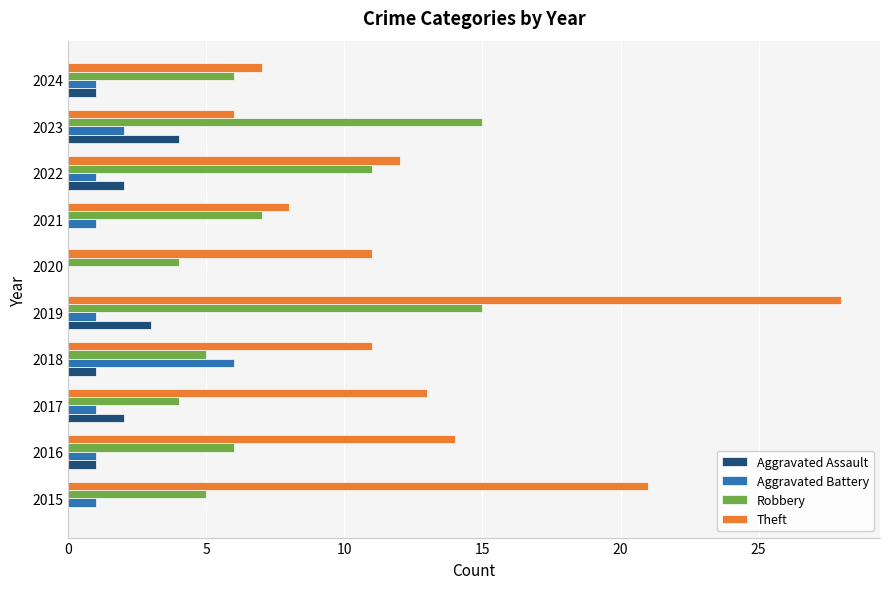

The Theft series shows 6 at 2019. True or false?

False